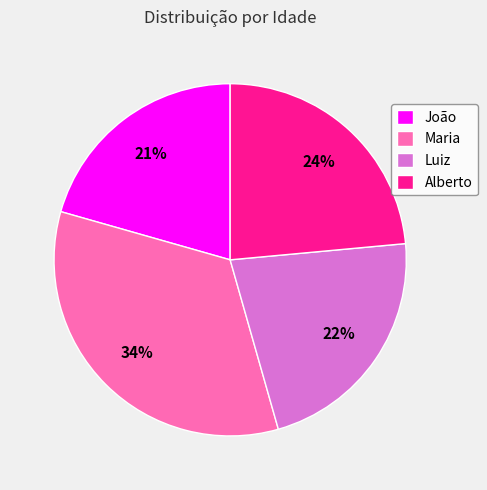

What percentage is the Maria slice, to the nearest percent?

34%